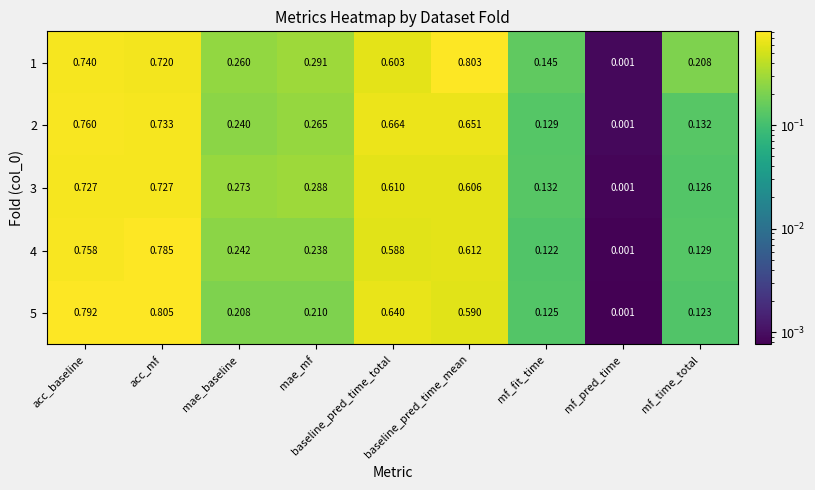

Which category has the lowest value across all series?

mf_pred_time